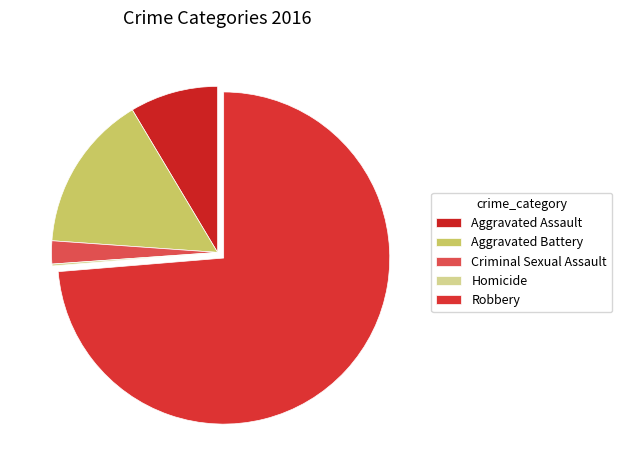

To the nearest percent, what is the combined percentage of Criminal Sexual Assault and Homicide?

2%